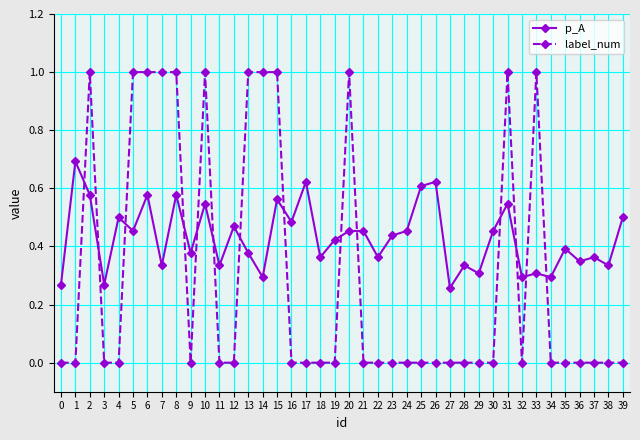

At which label does p_A reach its minimum?

27